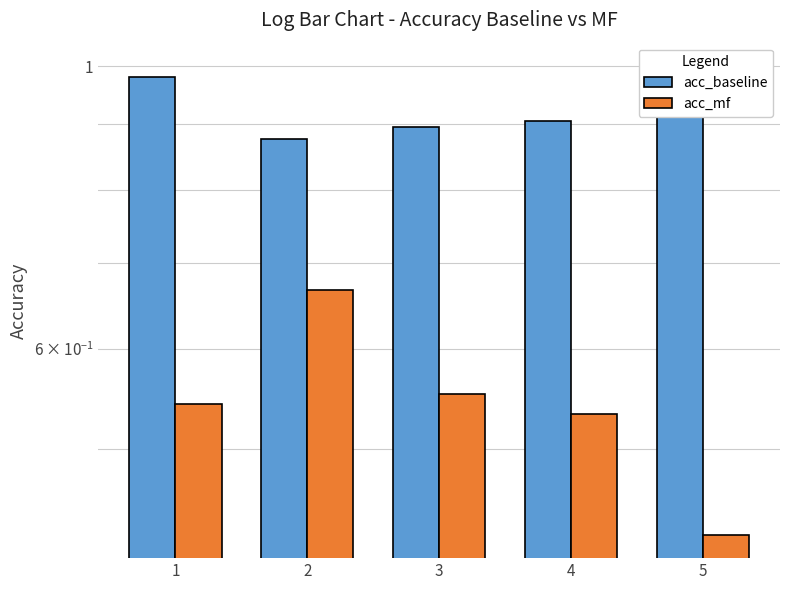

True or false: acc_mf has a value of 0.4 at 3.

False